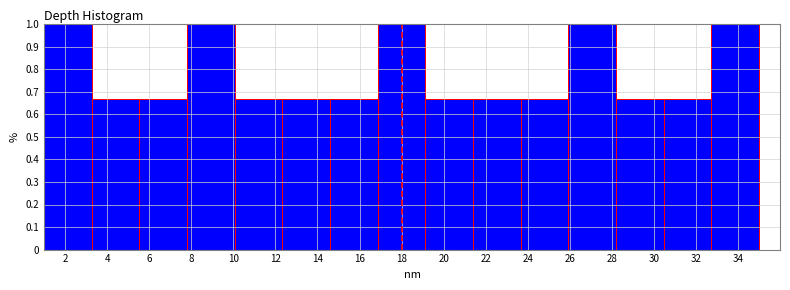

Reading left to right, transcribe this chart: for each bar, give the range it covers on the x-axis and its height. Neither the bar edges nor the heights are printed on the chart, so give them approximately, as read against the axes.

1.0 to 3.2: 1.00
3.2 to 5.6: 0.67
5.6 to 7.8: 0.67
7.8 to 10.0: 1.00
10.0 to 12.4: 0.67
12.4 to 14.6: 0.67
14.6 to 16.8: 0.67
16.8 to 19.2: 1.00
19.2 to 21.4: 0.67
21.4 to 23.6: 0.67
23.6 to 26.0: 0.67
26.0 to 28.2: 1.00
28.2 to 30.4: 0.67
30.4 to 32.8: 0.67
32.8 to 35.0: 1.00